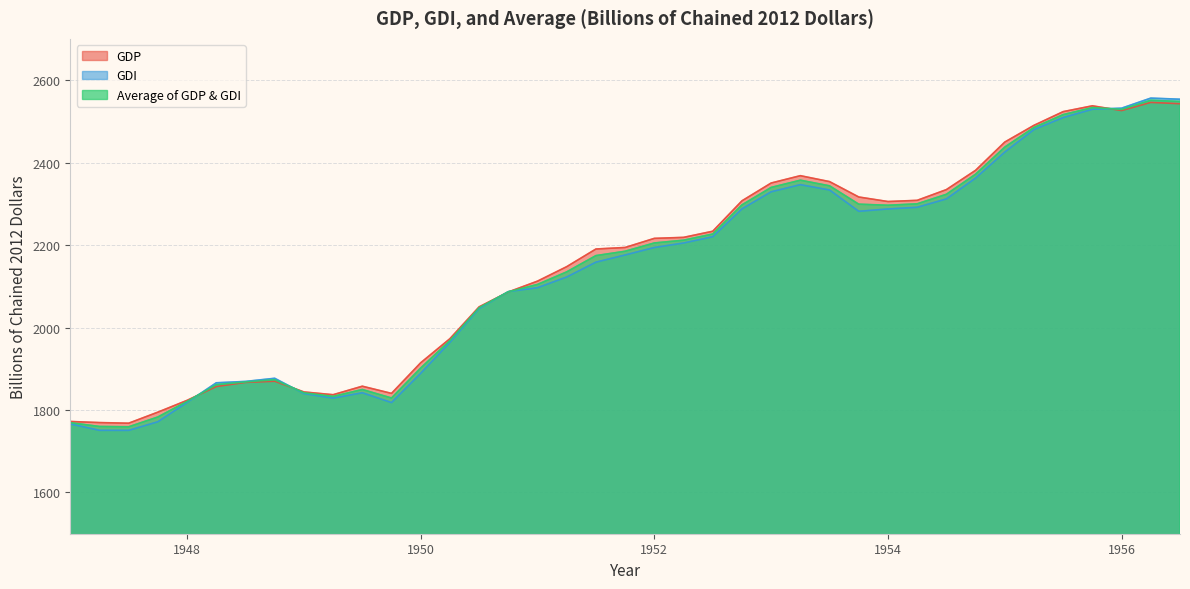

Which series has the largest total across all categories?

GDP